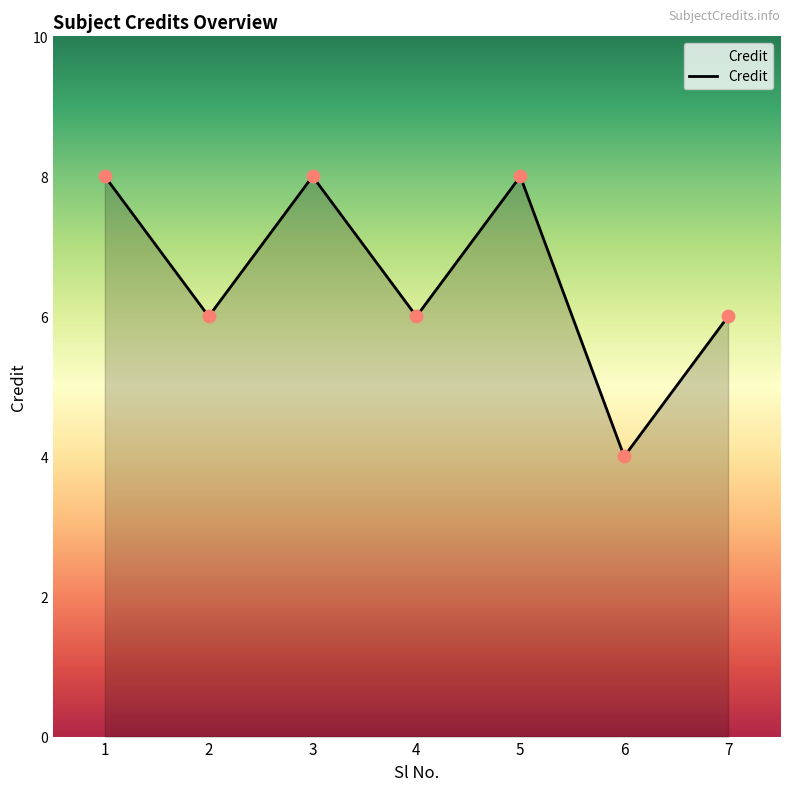

What is the change in value from 2 to 6?

-2